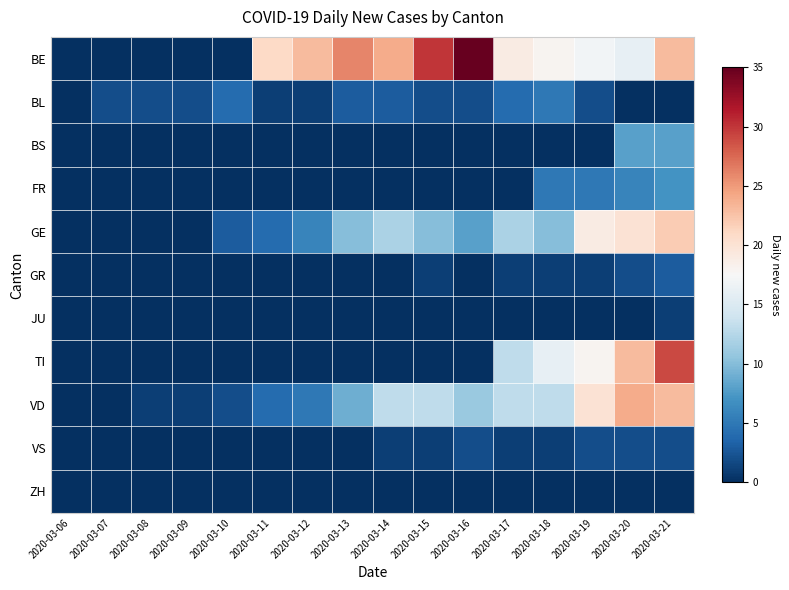

How many series are shown in this chart?

11